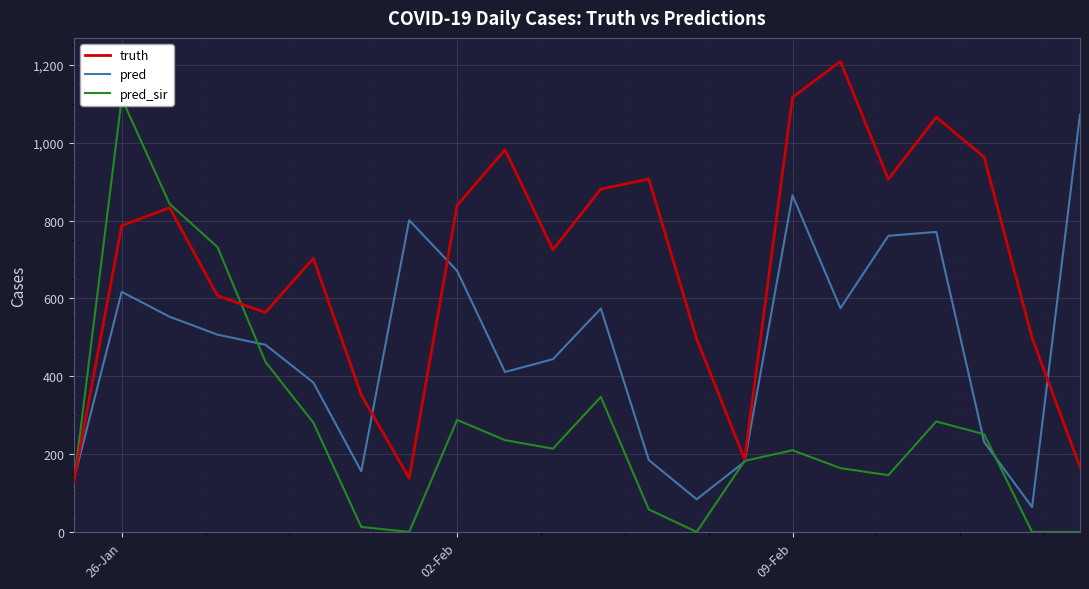

What is the highest value of the pred series?

1073.0